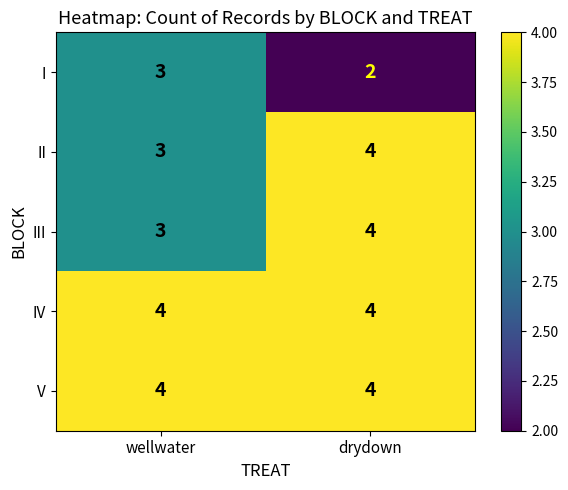

Reading left to right, extract all data points from this chart.

I: 3	2
II: 3	4
III: 3	4
IV: 4	4
V: 4	4